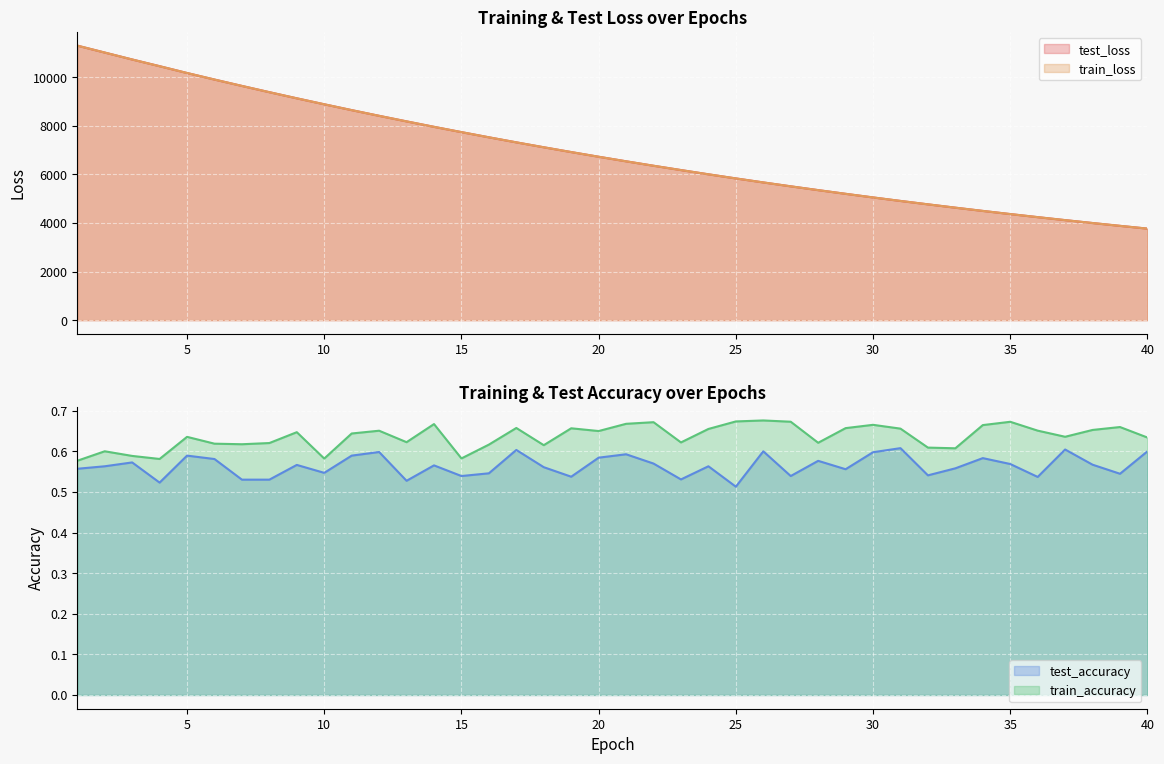

What is the difference between the maximum and minimum values in the test_loss series?

7534.5